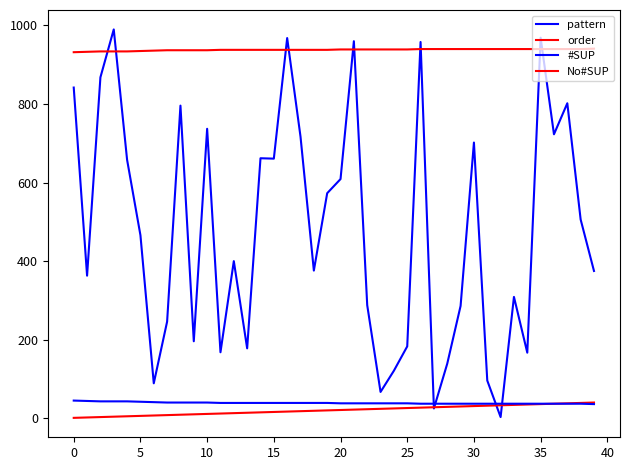

Does the chart display data point markers on the line(s)?

No